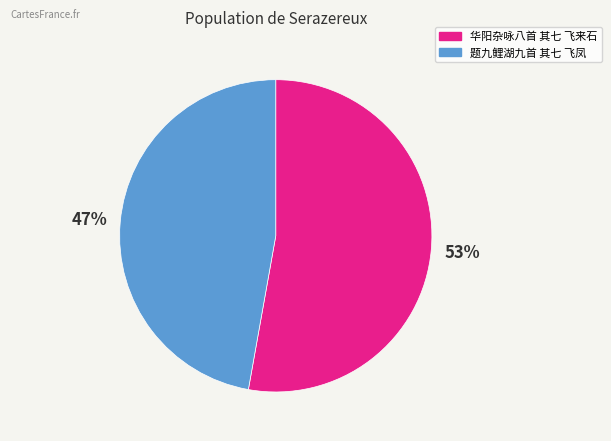

To the nearest percent, what percentage of the pie is 华阳杂咏八首 其七 飞来石?

53%